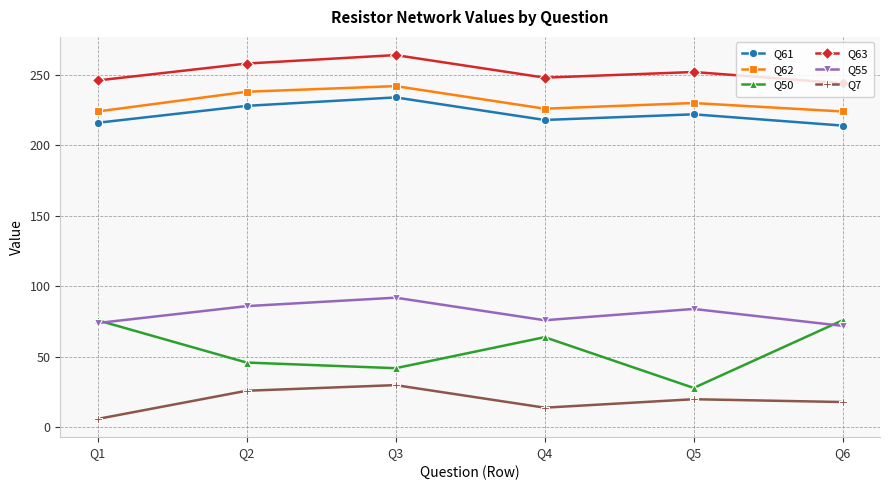

Is the value of Q50 at Q2 greater than the value of Q61 at Q5?

No